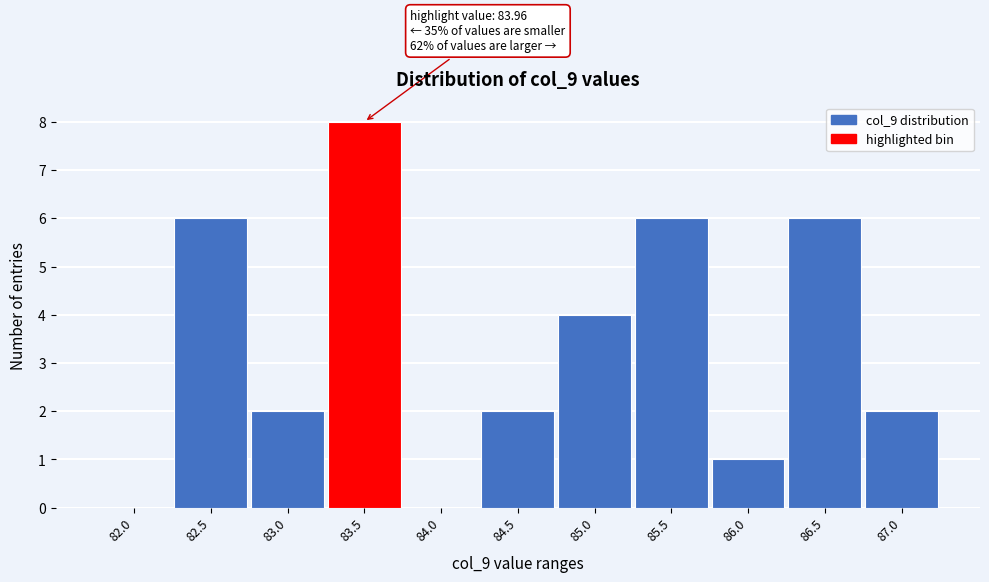

Reading right to left, list all the values displayed in this chart.

87.0=2	86.5=6	86.0=1	85.5=6	85.0=4	84.5=2	84.0=0	83.5=8	83.0=2	82.5=6	82.0=0